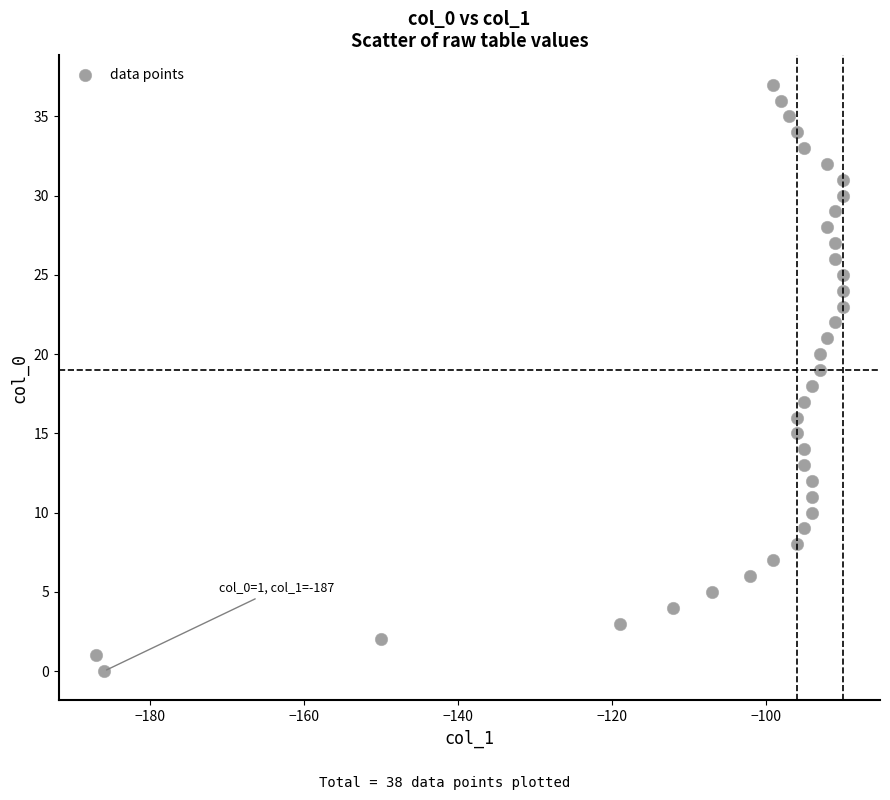

What is the range of Y values (max minus min)?

37